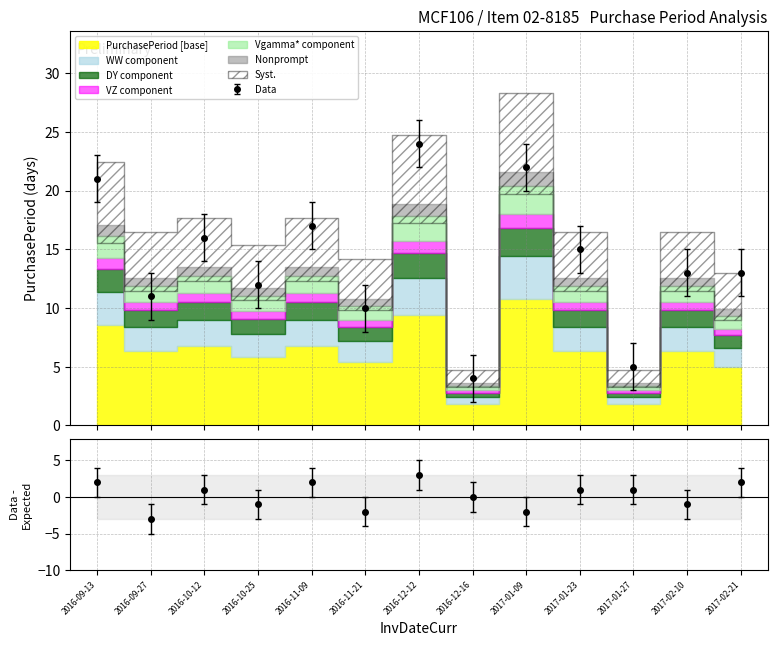

List the labels in order of value, smallest first.

2016-12-16, 2017-01-27, 2017-02-21, 2016-11-21, 2016-10-25, 2016-09-27, 2017-01-23, 2017-02-10, 2016-10-12, 2016-11-09, 2016-09-13, 2016-12-12, 2017-01-09